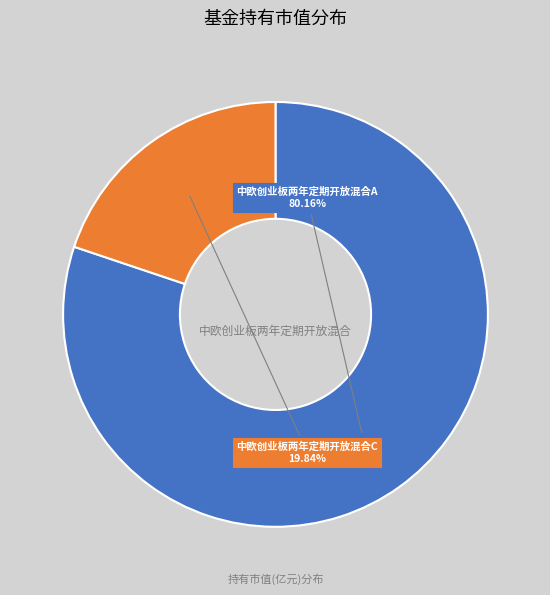

Does any single category account for the majority?

Yes